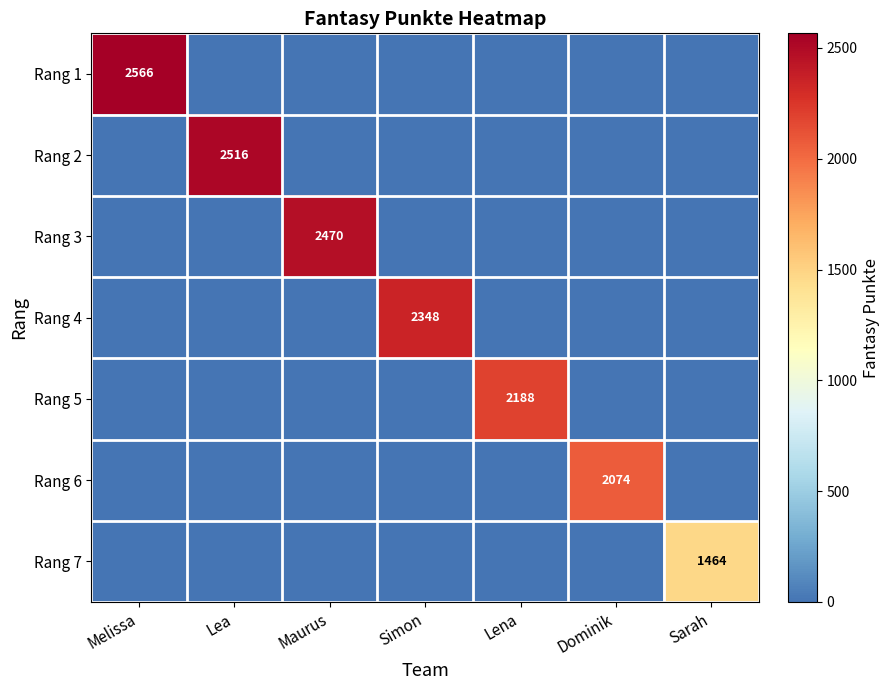

Is it true that Rang 6 equals 2074 at Dominik?

True